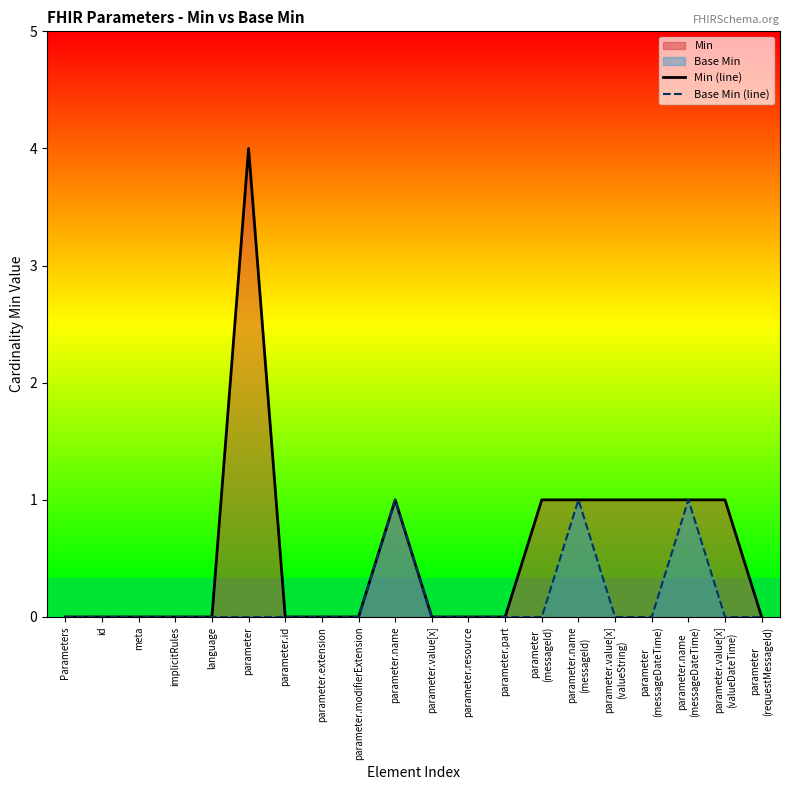

The Base Min (line) series shows 0 at implicitRules. True or false?

True